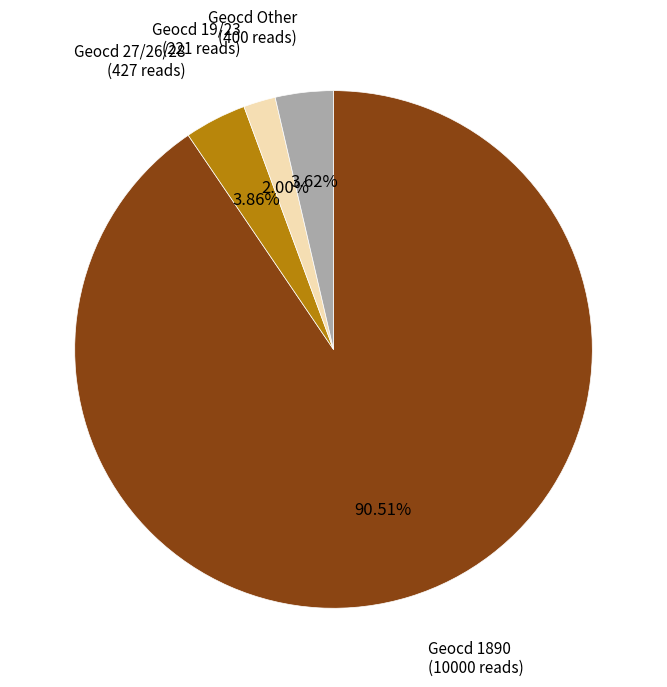

Is there a majority slice in this chart?

Yes